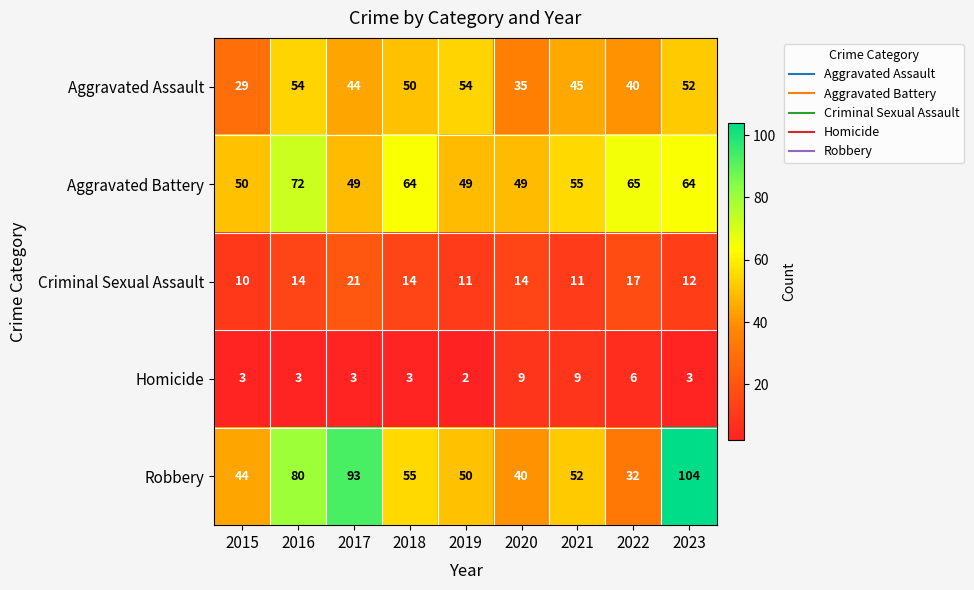

How many values in the Criminal Sexual Assault series are below 14?

4